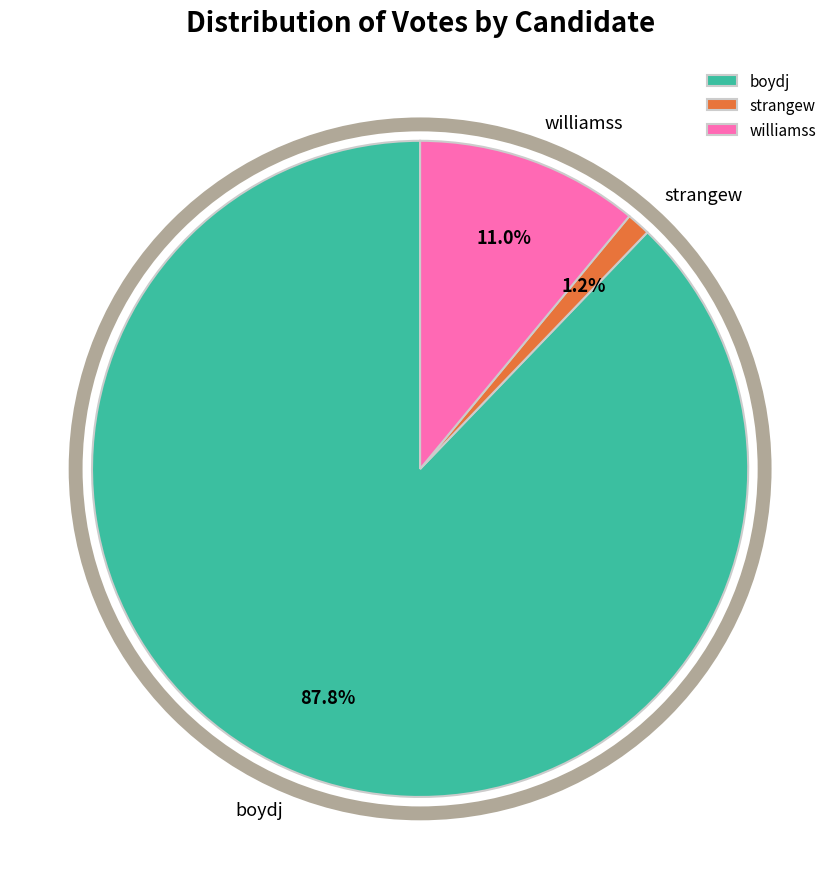

Rank the categories by value from lowest to highest.

strangew, williamss, boydj